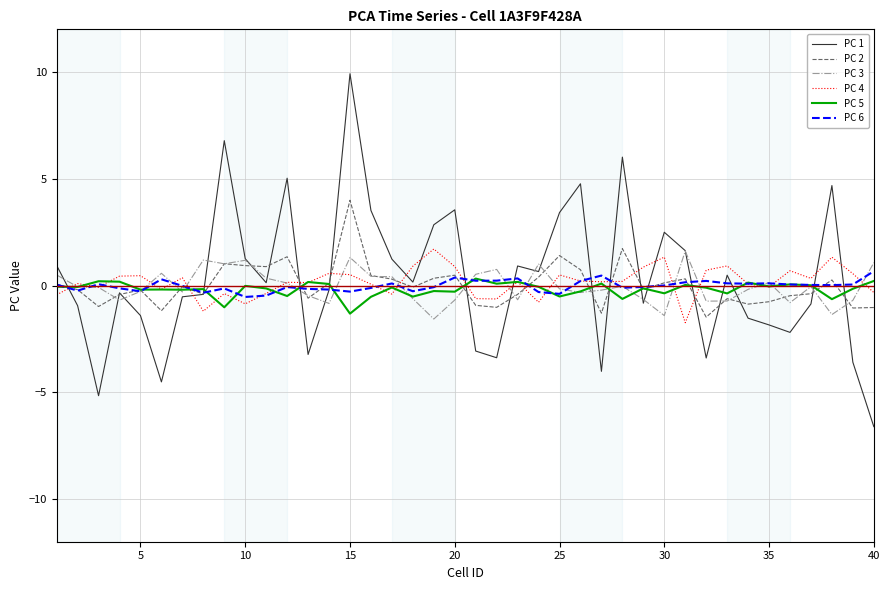

What is the maximum value for PC 1?

9.9